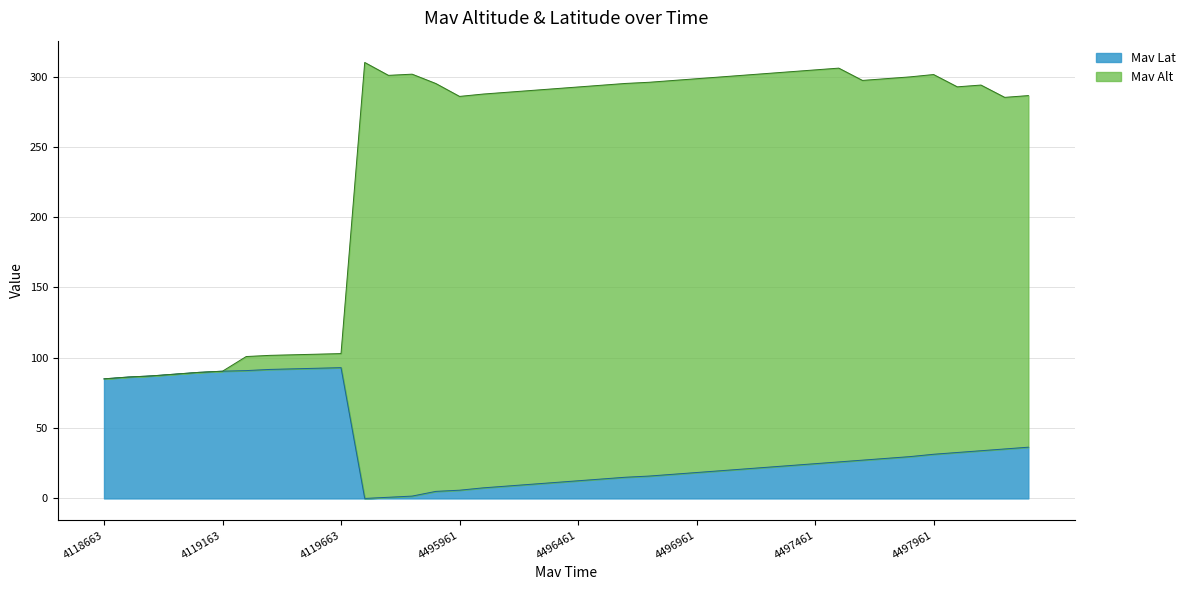

True or false: Mav Alt has a value of 168.9 at 4119563.

False